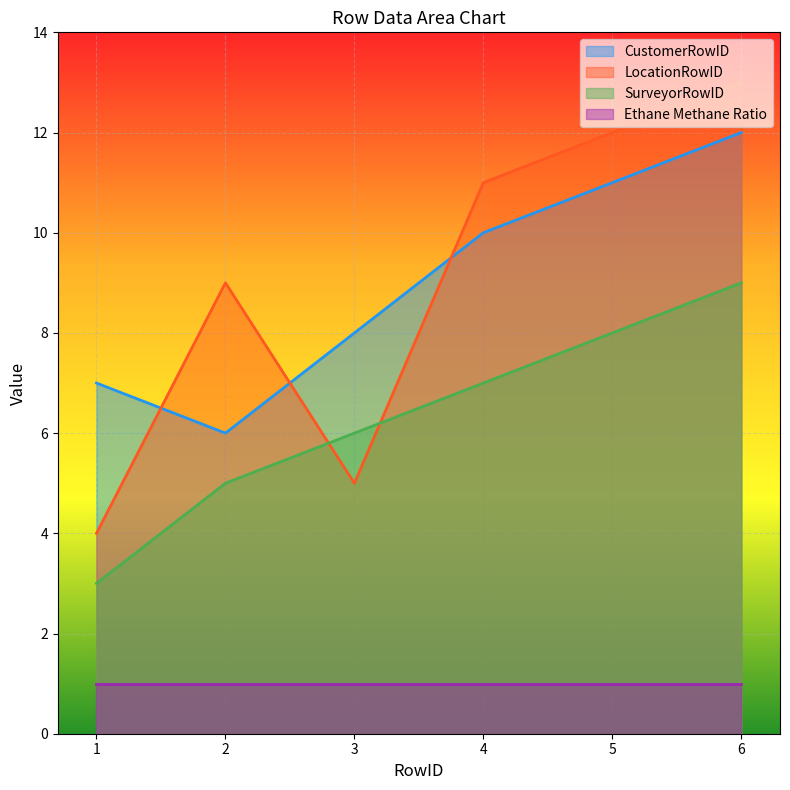

Which series has the widest spread of values?

LocationRowID